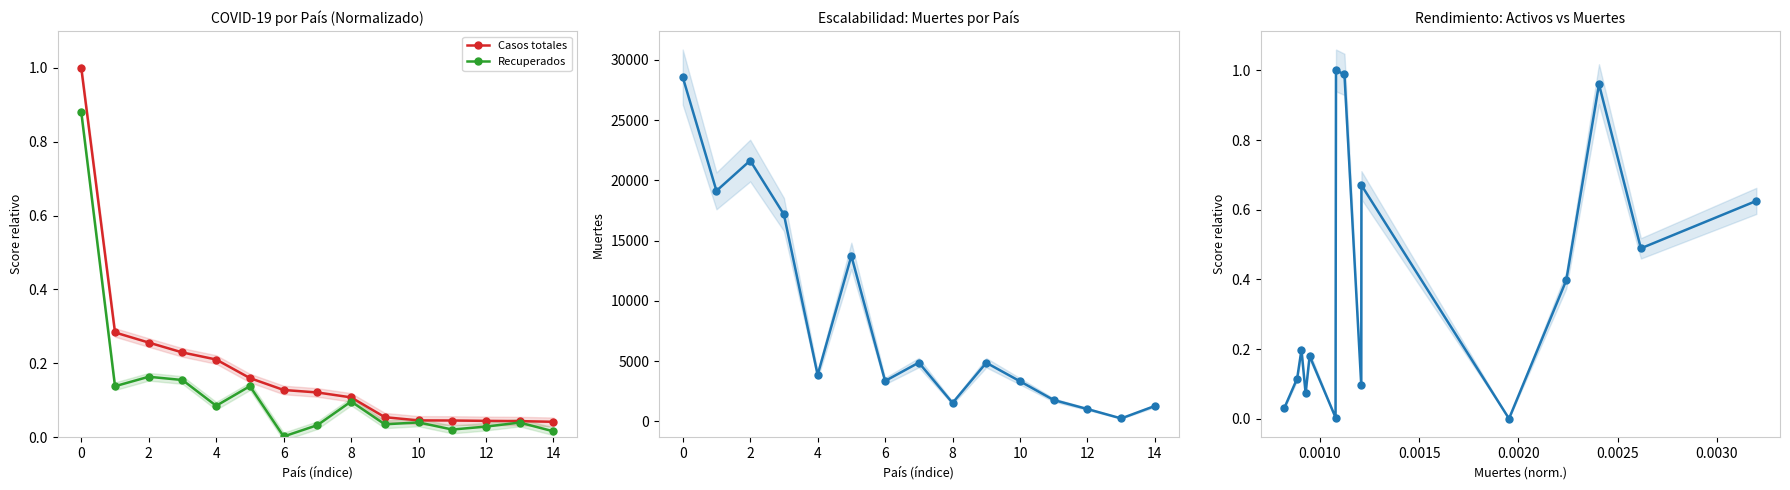

Is the value of Casos totales at 8 greater than the value of Recuperados at 6?

Yes